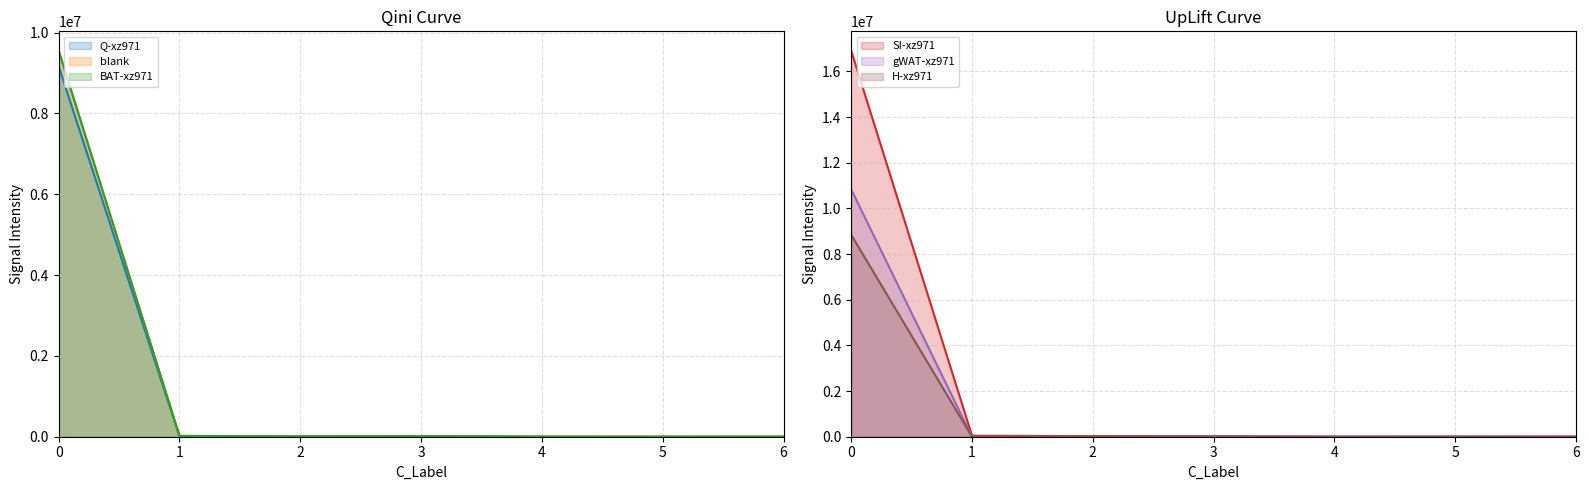

How many series are shown in this chart?

6